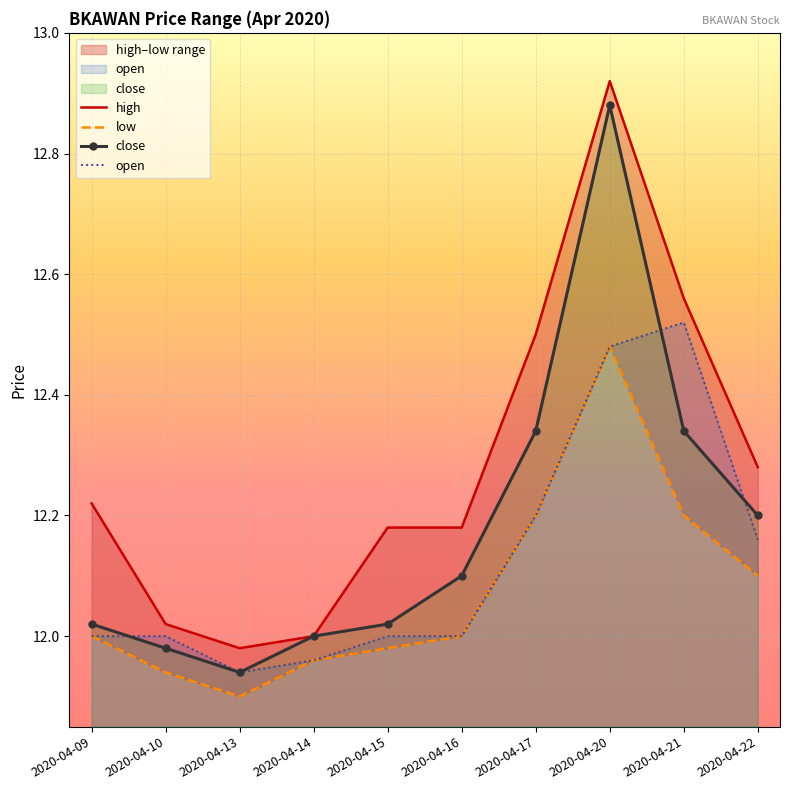

How many distinct data groups are displayed?

4